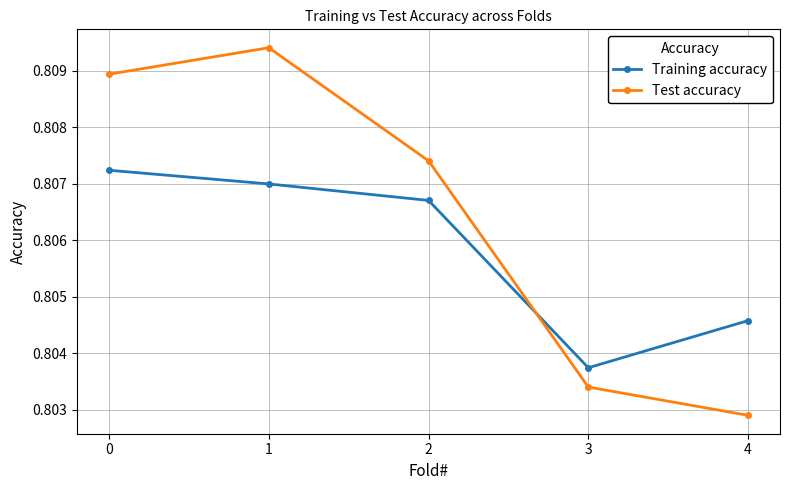

At which category is the sum across all series the highest?

1